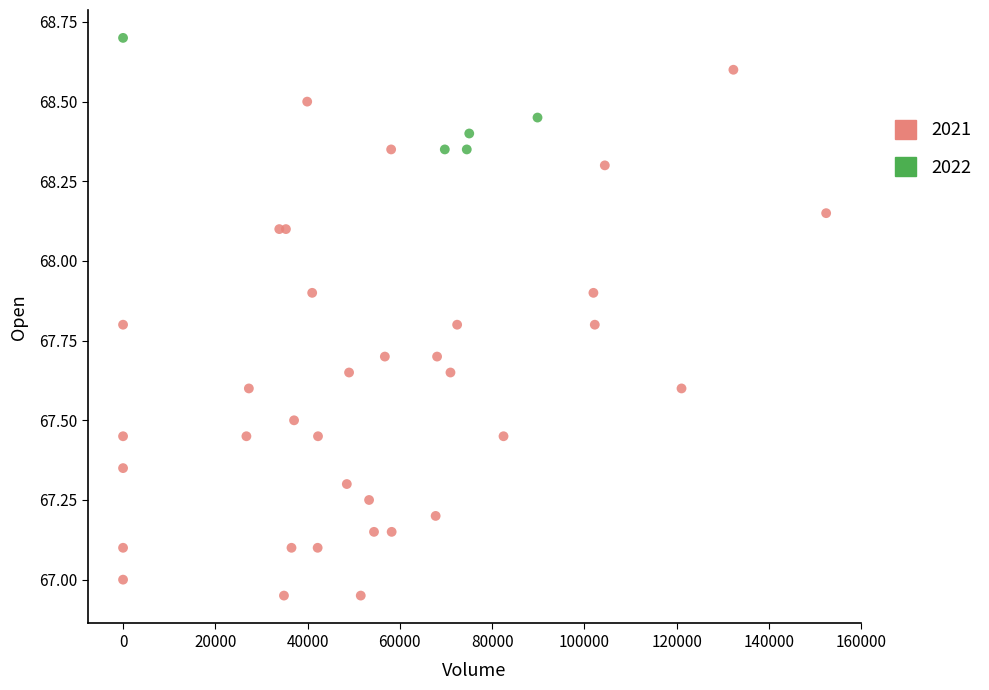

Which series has the largest Y range (max minus min)?

2021